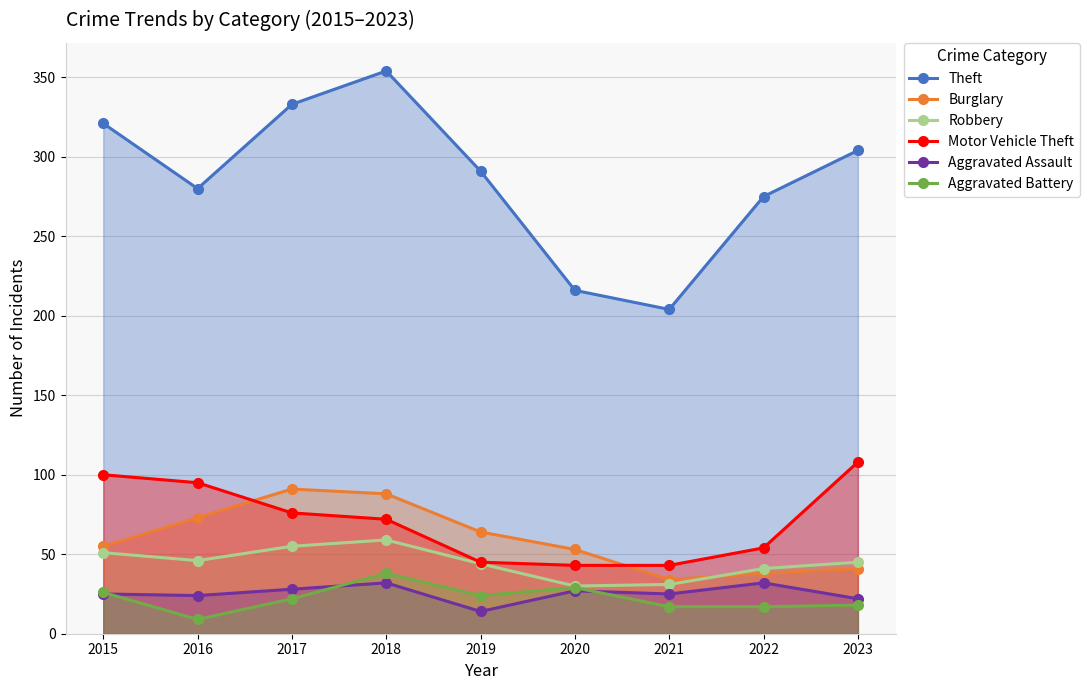

How many lines are shown in the chart?

6